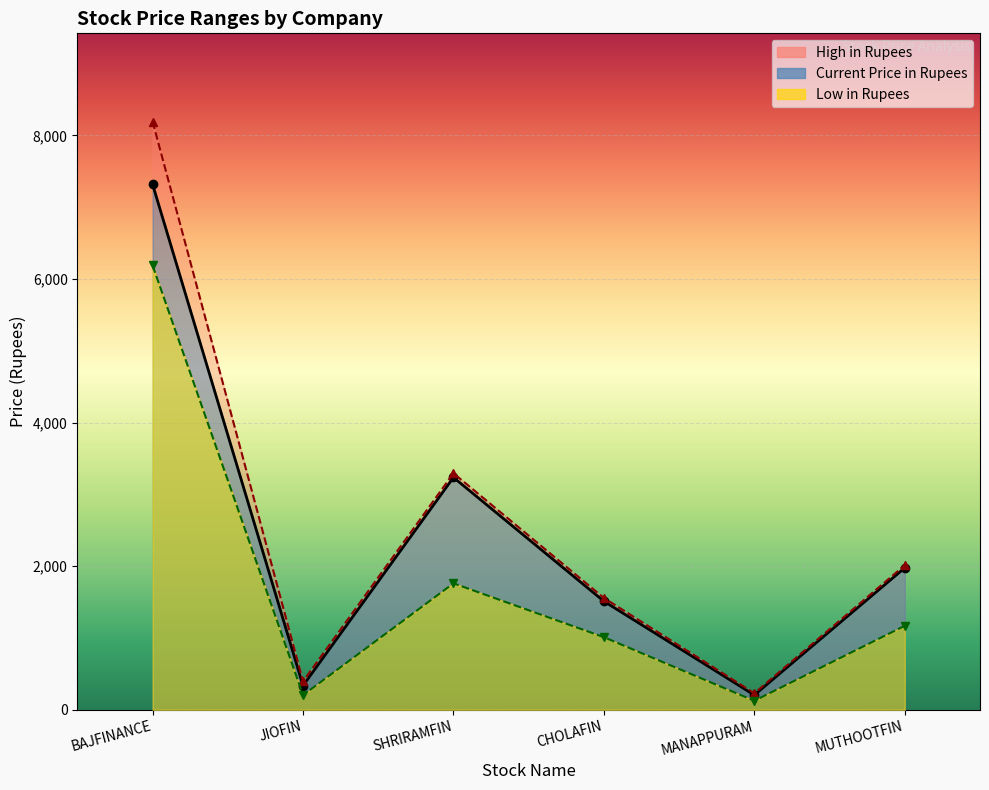

At SHRIRAMFIN, list the series in order from largest to smallest.

High in Rupees, Current Price in Rupees, Low in Rupees